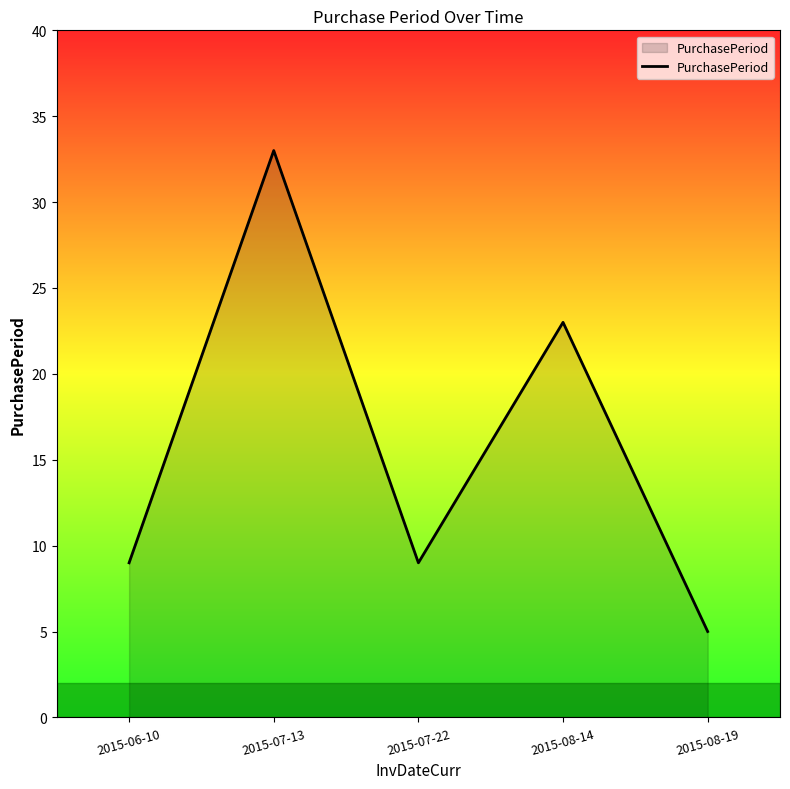

What is the difference between the second highest and minimum values?

18